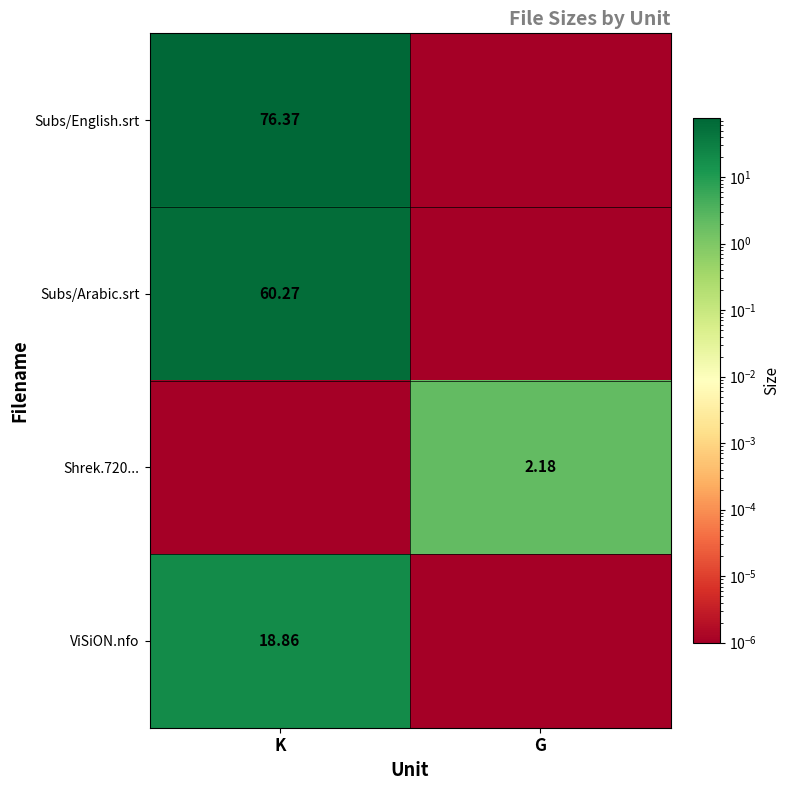

Is the value of Subs/English.srt at K greater than the value of ViSiON.nfo at K?

Yes